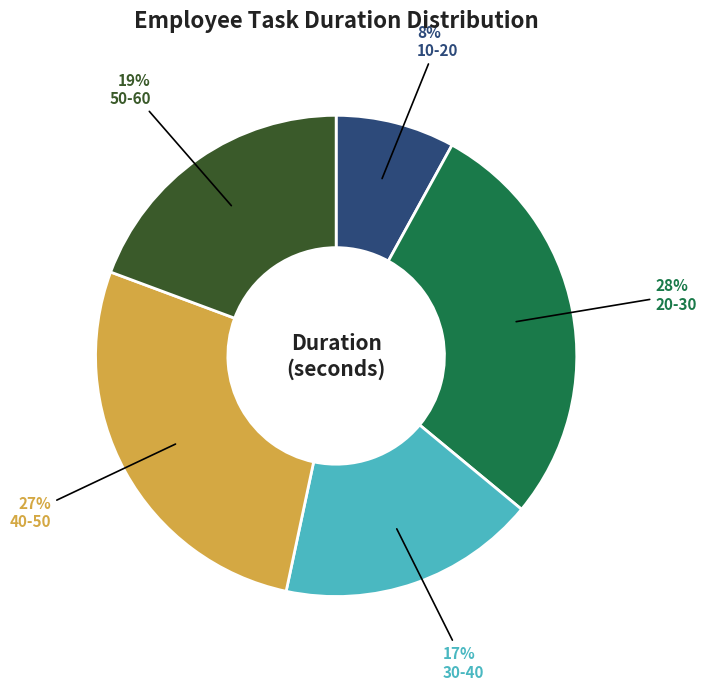

Which category has the biggest portion of the pie?

20-30